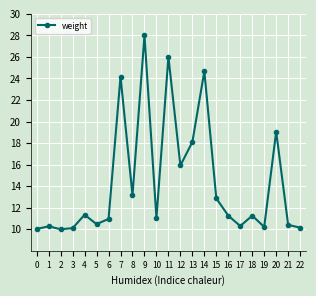

Is it true that the value at 5 is 13.6?

False